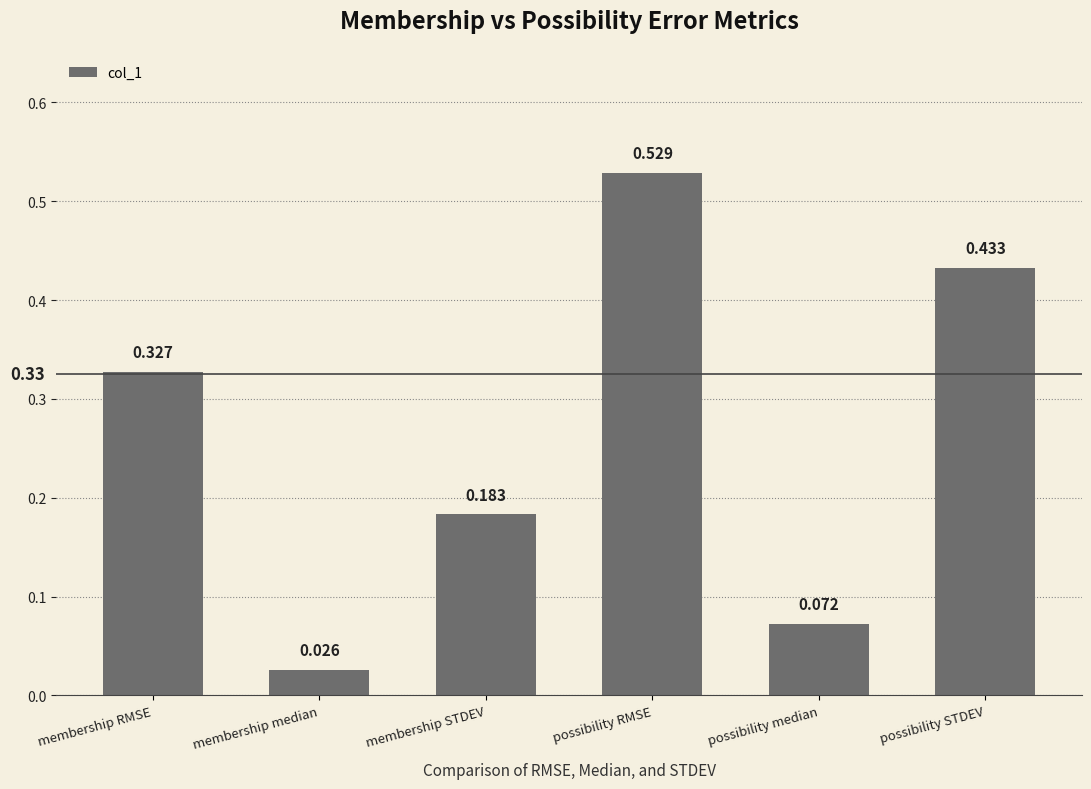

True or false: the data shows 0.0 at possibility median.

False